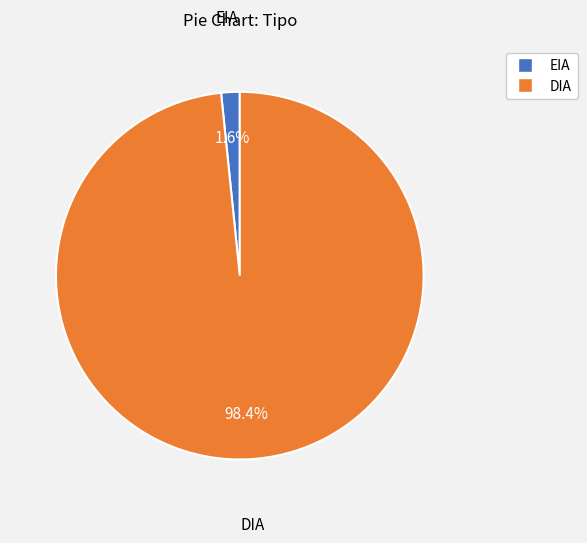

Between EIA and DIA, which is larger?

DIA